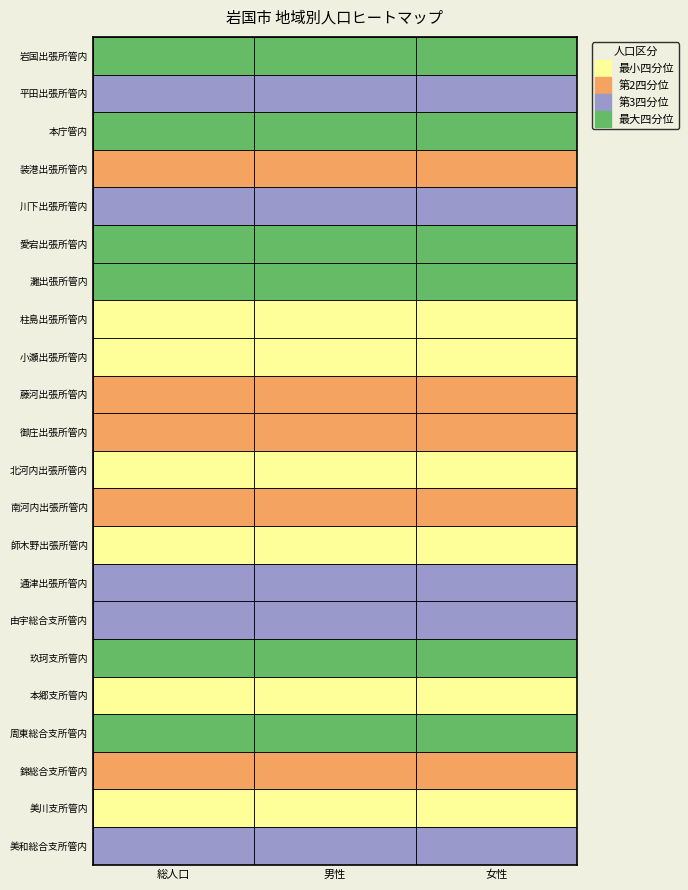

Is it true that 灘出張所管内 equals 10682 at 2?

False